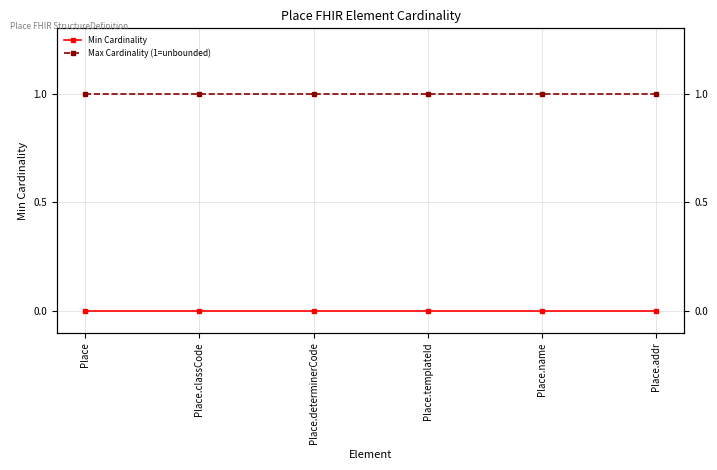

At which label is Min Cardinality closest to 0?

Place